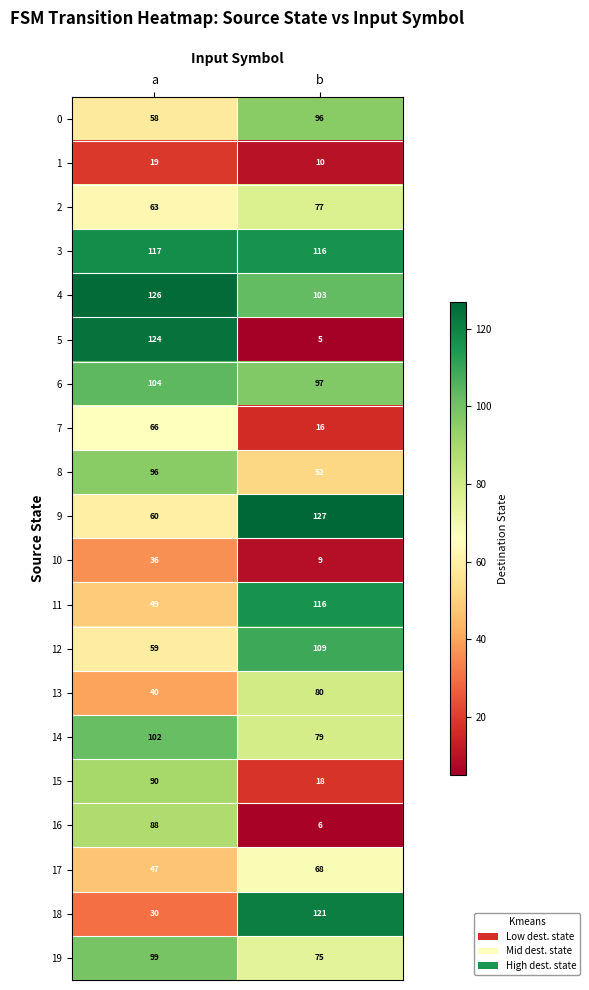

What is the smallest value displayed?

5